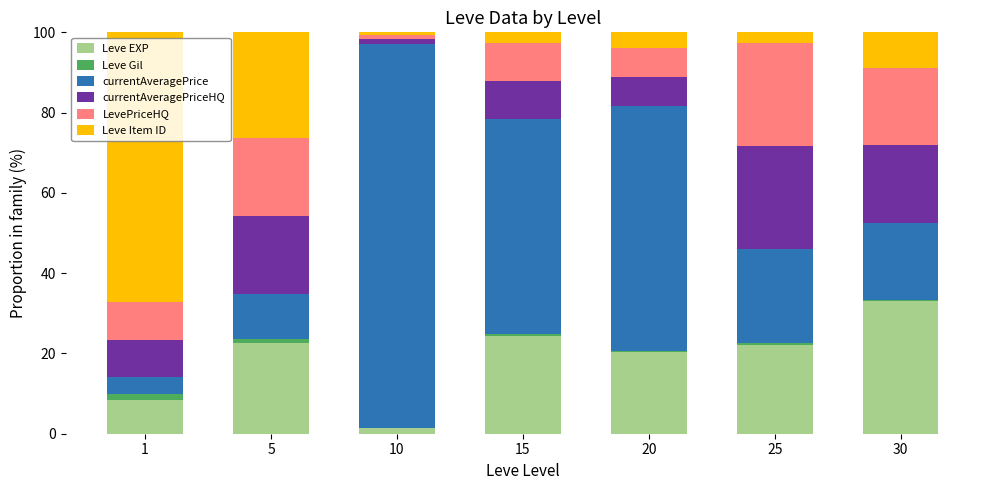

What is the maximum value for Leve EXP?

33.0